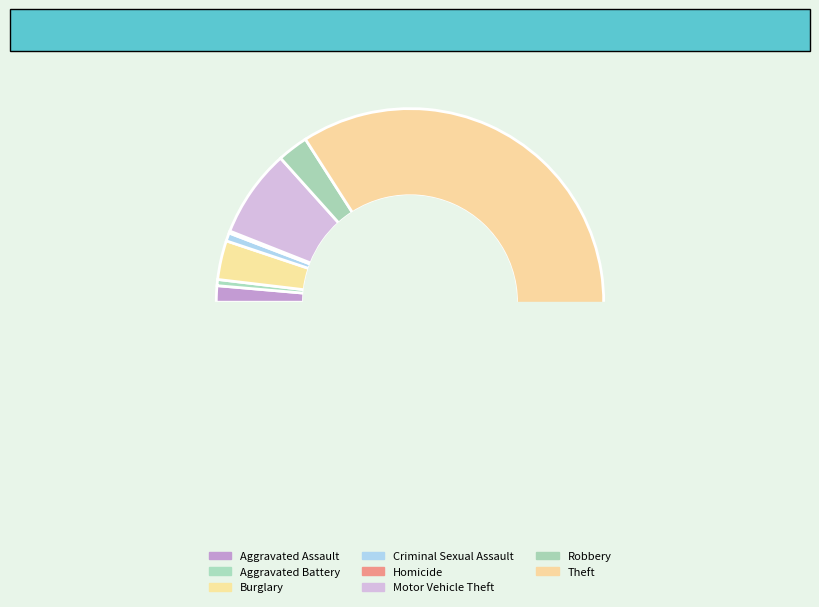

What percentage is the Aggravated Battery slice, to the nearest percent?

1%